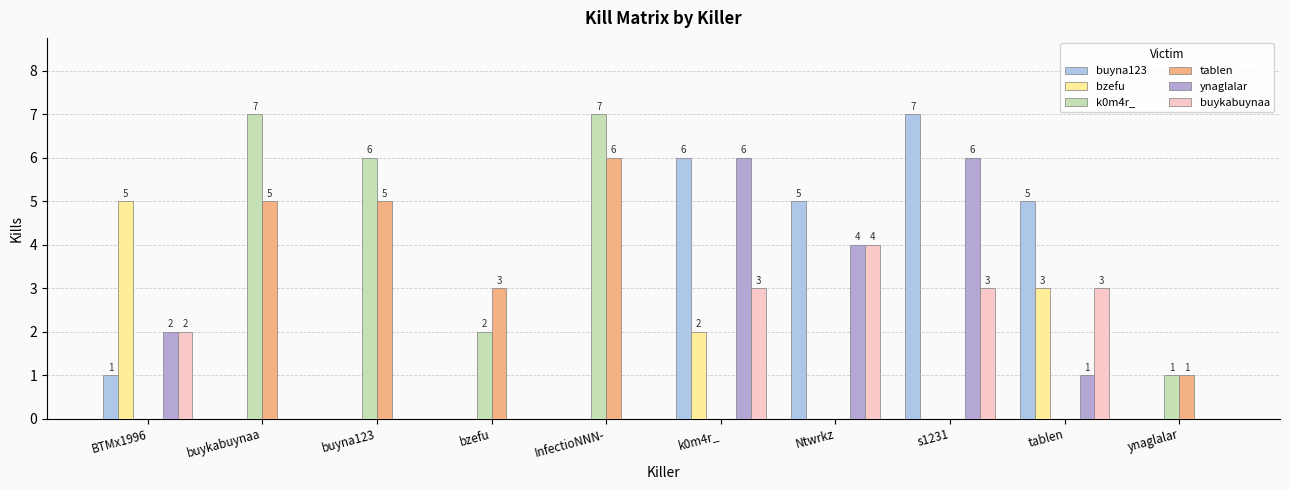

Is it true that bzefu equals 3 at tablen?

True